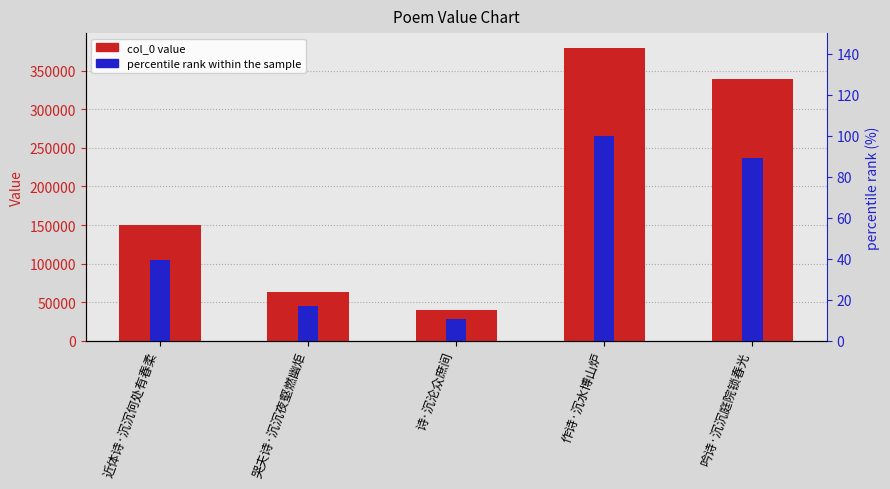

Where is col_0 nearest to the value 209843?

近体诗·沉沉何处有春柔